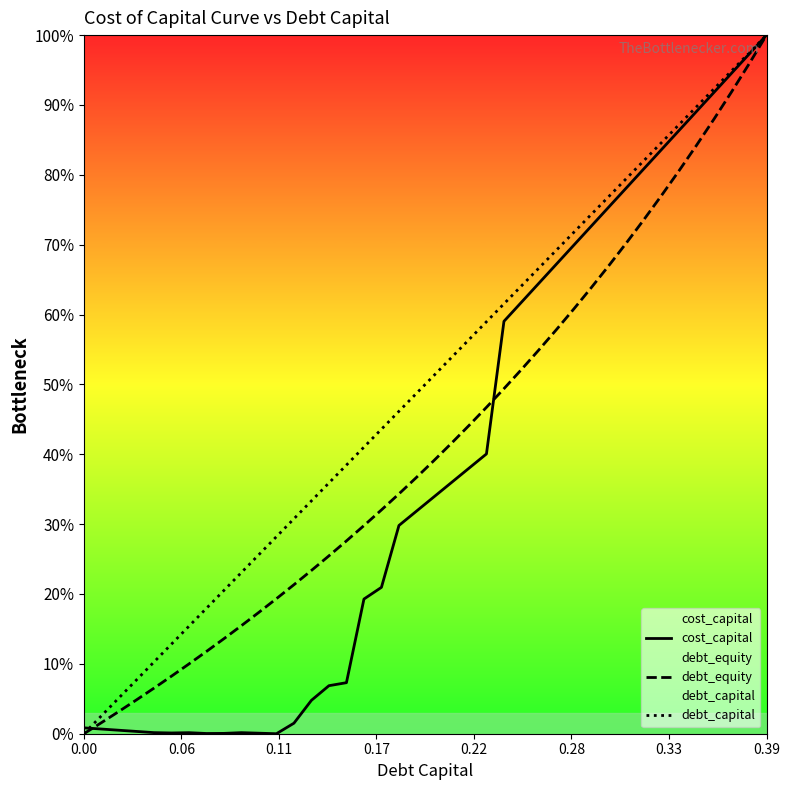

The cost_capital series shows 0.0 at 0.17. True or false?

False